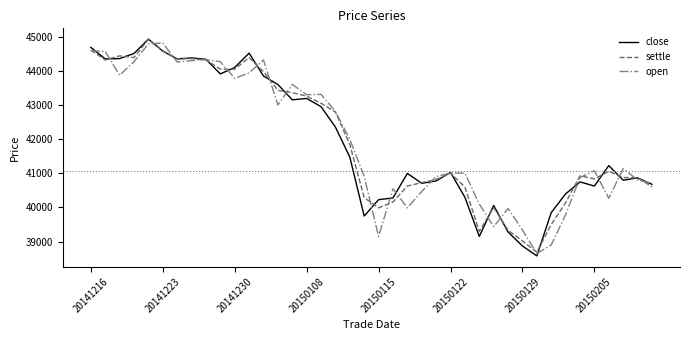

What is the maximum value shown in the chart?

44940